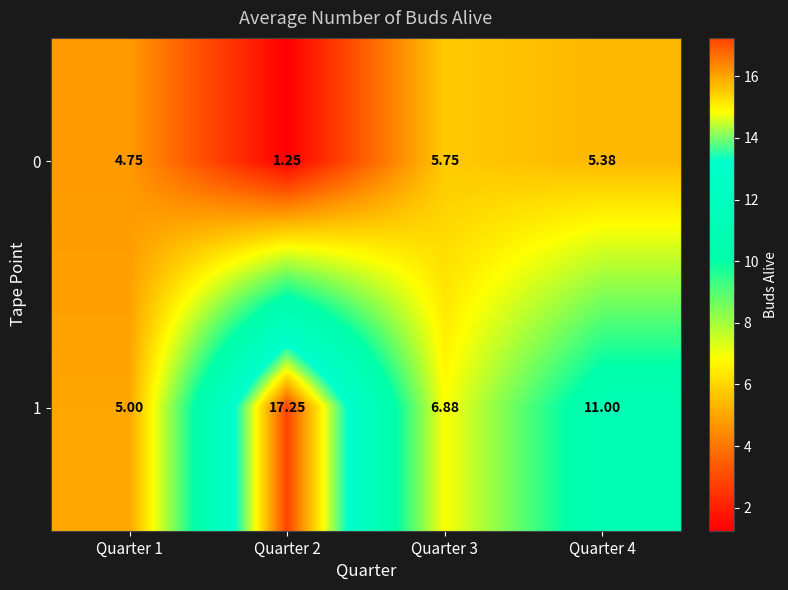

Is the value of 0 at Quarter 1 greater than the value of 1 at Quarter 1?

No